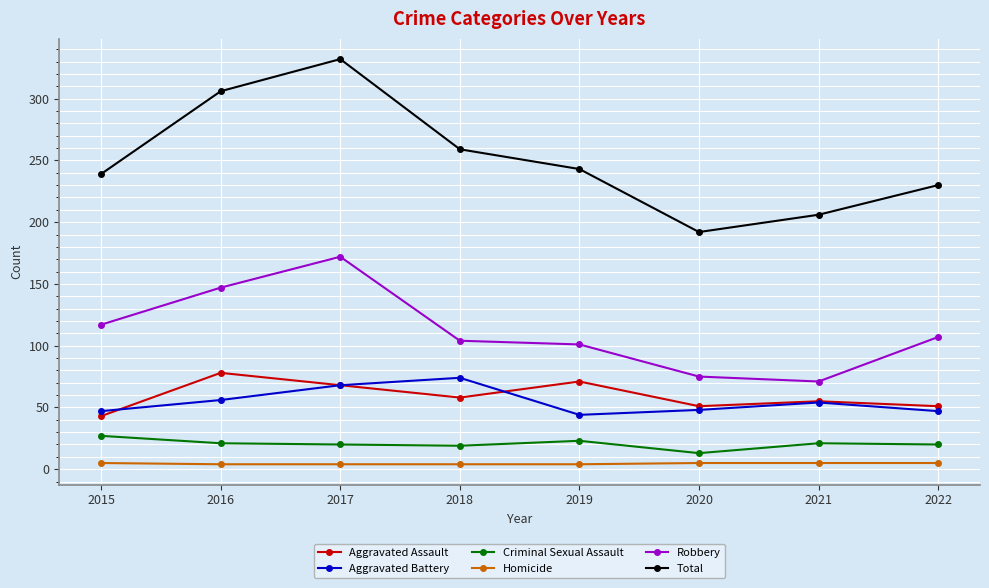

What is the difference between the Robbery values at 2019 and 2016?

46